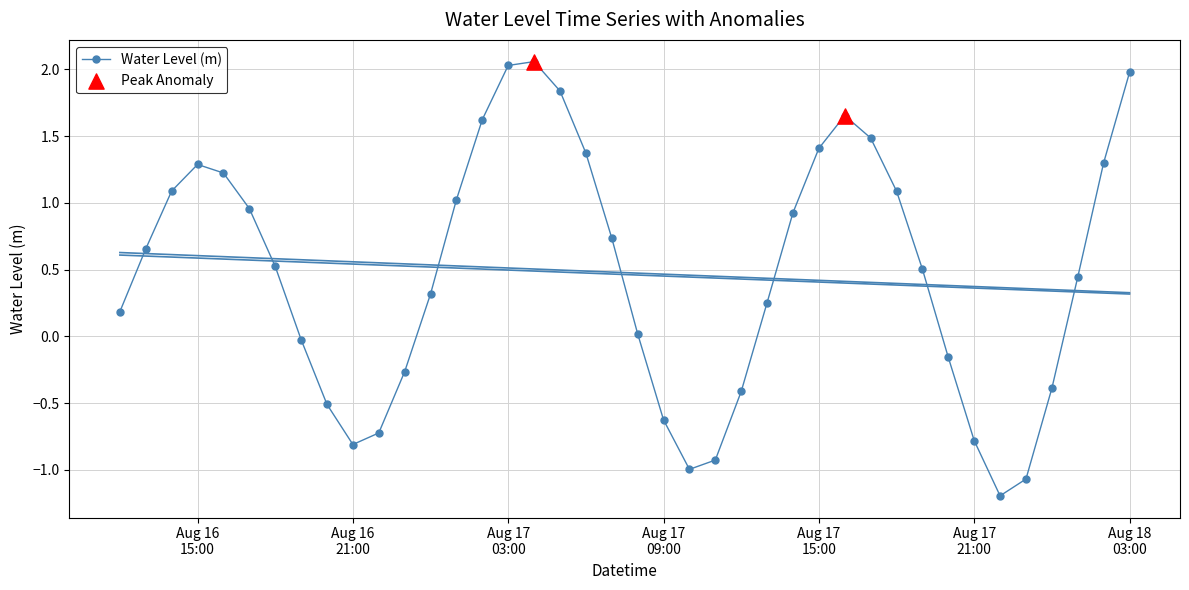

What is the sum of all values?

19.1